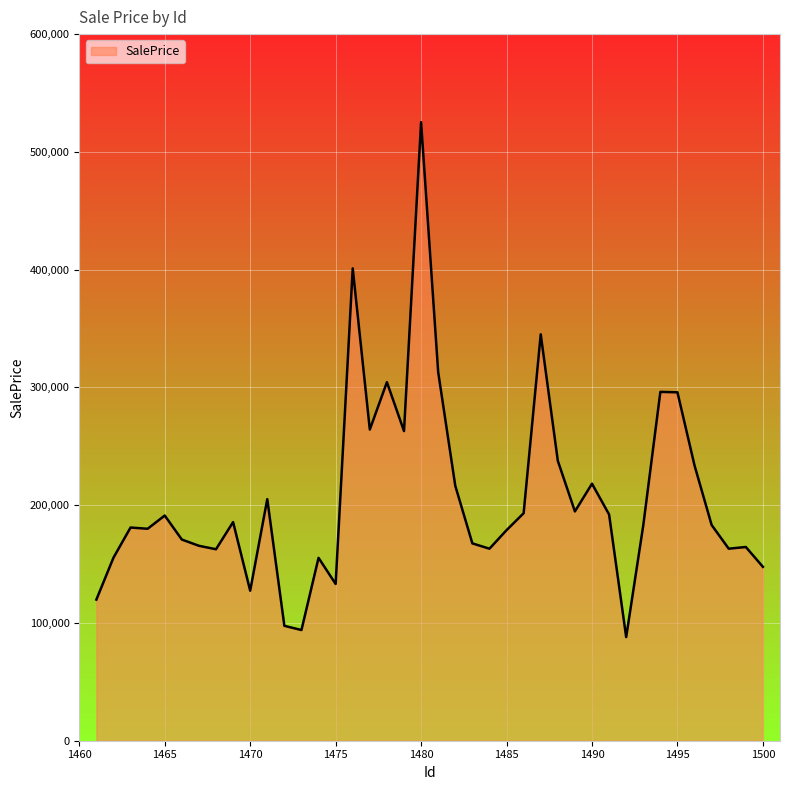

How many distinct data groups are displayed?

1